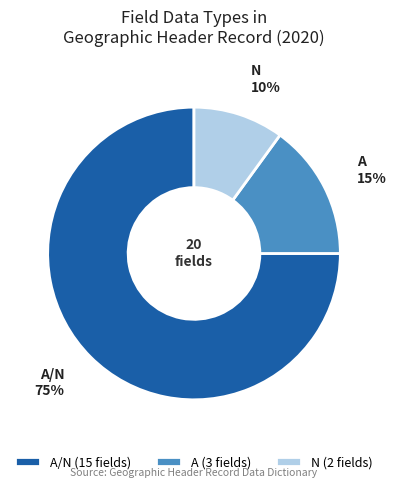

How many slices are in this pie chart?

3